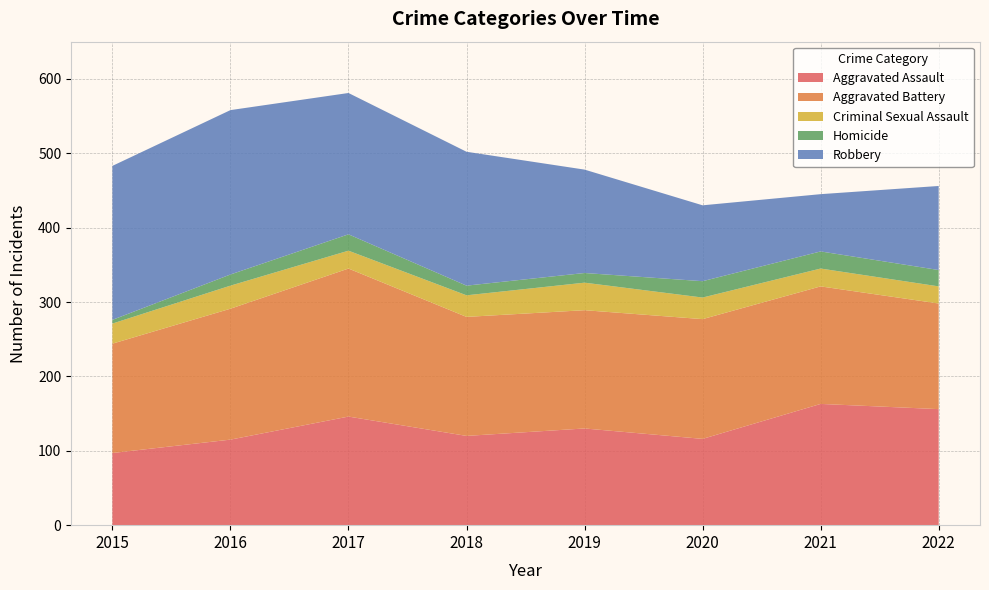

Reading left to right, extract all data points from this chart.

Aggravated Assault: 2015=97	2016=115	2017=146	2018=120	2019=130	2020=116	2021=163	2022=156
Aggravated Battery: 2015=147	2016=176	2017=199	2018=160	2019=159	2020=161	2021=158	2022=142
Criminal Sexual Assault: 2015=27	2016=31	2017=24	2018=29	2019=37	2020=29	2021=24	2022=23
Homicide: 2015=5	2016=15	2017=22	2018=13	2019=13	2020=22	2021=23	2022=22
Robbery: 2015=207	2016=221	2017=190	2018=180	2019=139	2020=102	2021=77	2022=113